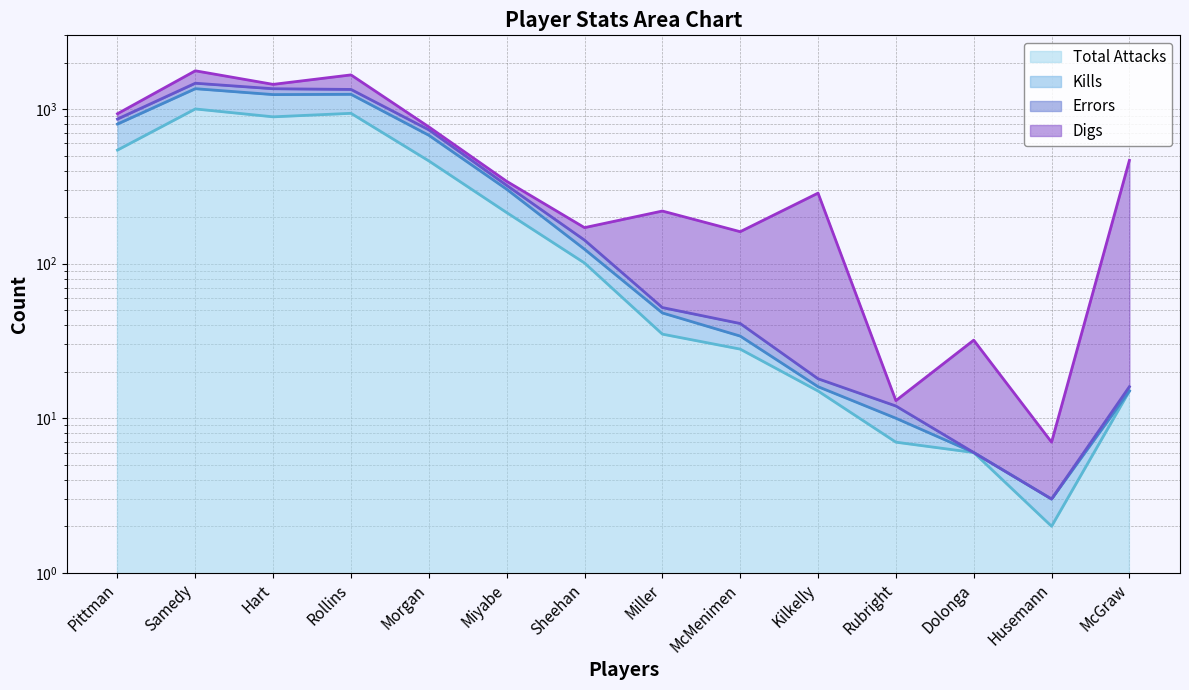

At which label is Total Attacks closest to 502?

Morgan